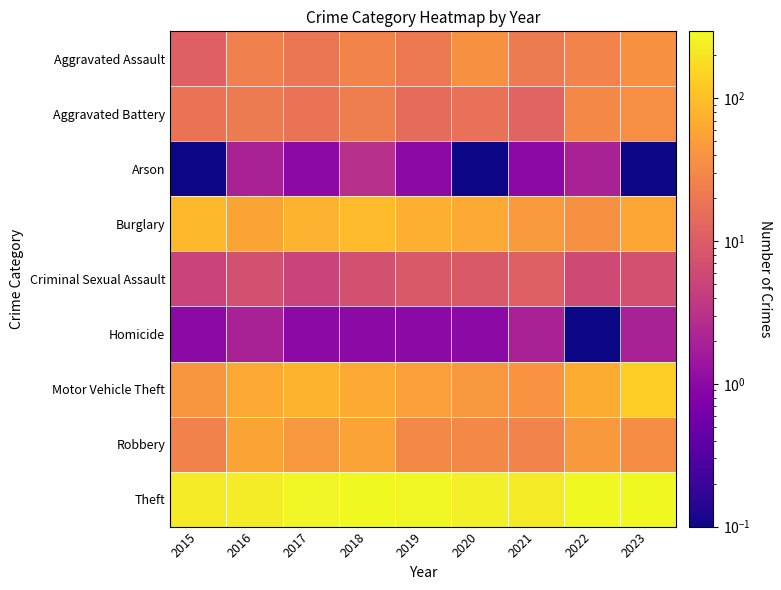

Which category has the highest value across all series?

2023